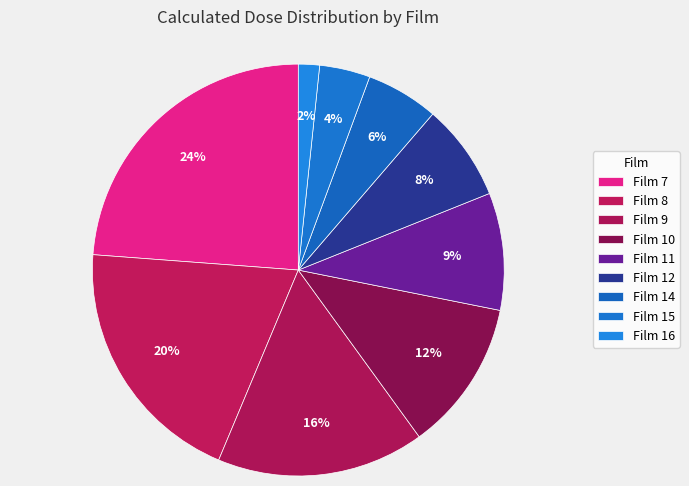

Between Film 11 and Film 8, which is larger?

Film 8